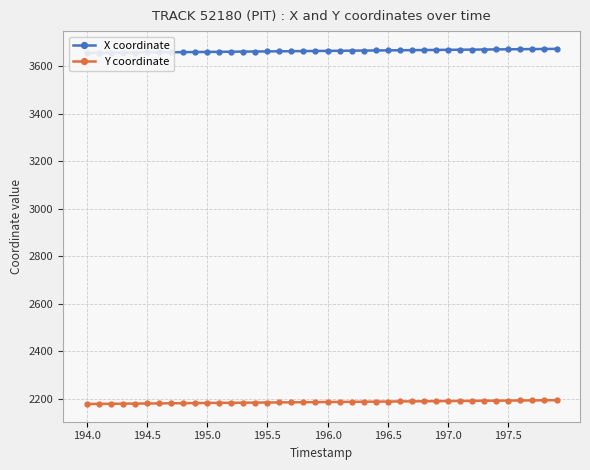

Reading left to right, list all the values displayed in this chart.

X coordinate: 3654.8	3655.2	3655.6	3656.1	3656.5	3657.0	3657.4	3657.9	3658.3	3658.8	3659.2	3659.6	3660.1	3660.5	3661.0	3661.4	3661.9	3662.3	3662.8	3663.2	3663.6	3664.1	3664.5	3665.0	3665.4	3665.9	3666.3	3666.8	3667.2	3667.7	3668.1	3668.5	3669.0	3669.4	3669.9	3670.3	3670.8	3671.2	3671.7	3672.1
Y coordinate: 2177.4	2177.8	2178.2	2178.7	2179.1	2179.5	2179.9	2180.3	2180.7	2181.1	2181.5	2181.9	2182.3	2182.7	2183.2	2183.6	2184.0	2184.4	2184.8	2185.2	2185.6	2186.0	2186.4	2186.8	2187.2	2187.6	2188.1	2188.5	2188.9	2189.3	2189.7	2190.1	2190.5	2190.9	2191.3	2191.7	2192.1	2192.5	2192.9	2193.4